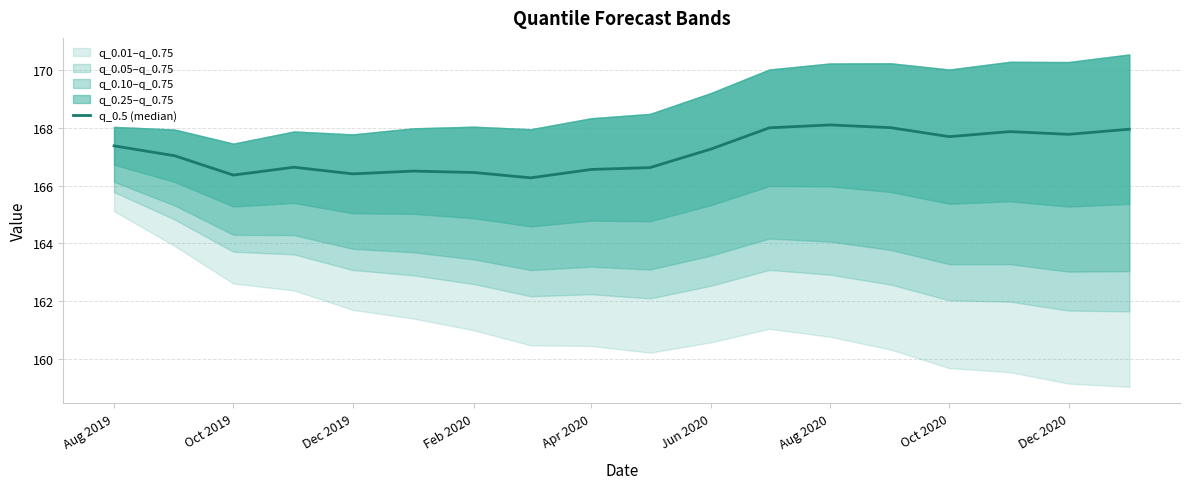

At which label does the data first exceed 167?

Aug 2019